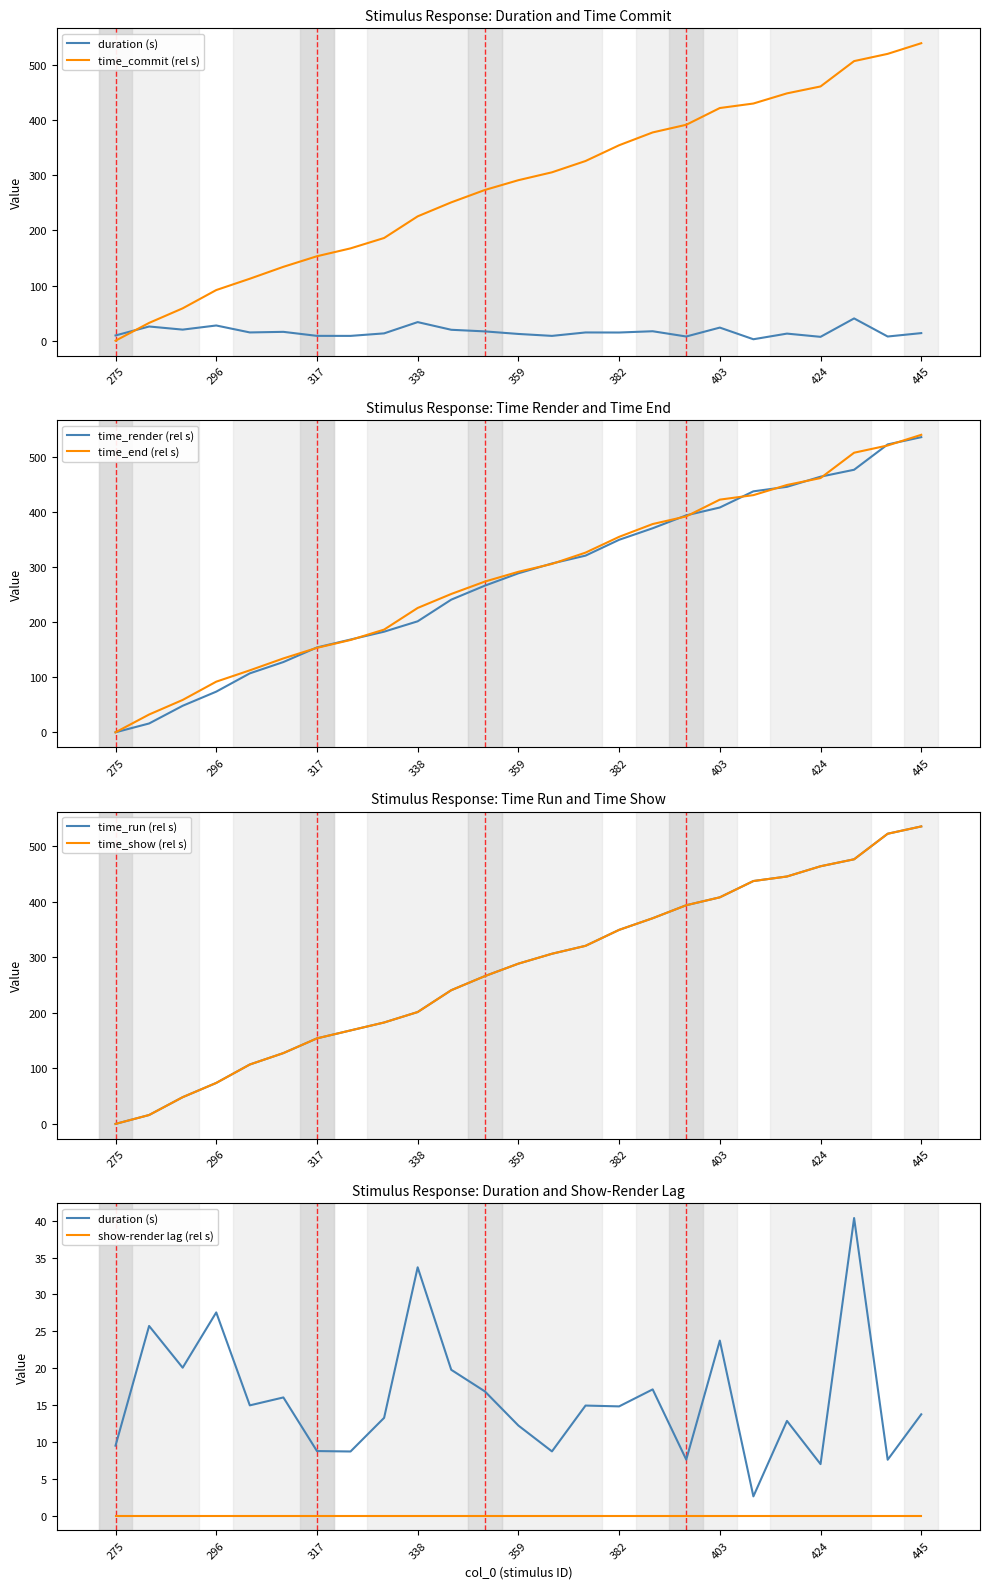

What is the total value across all series at 289?

281.6